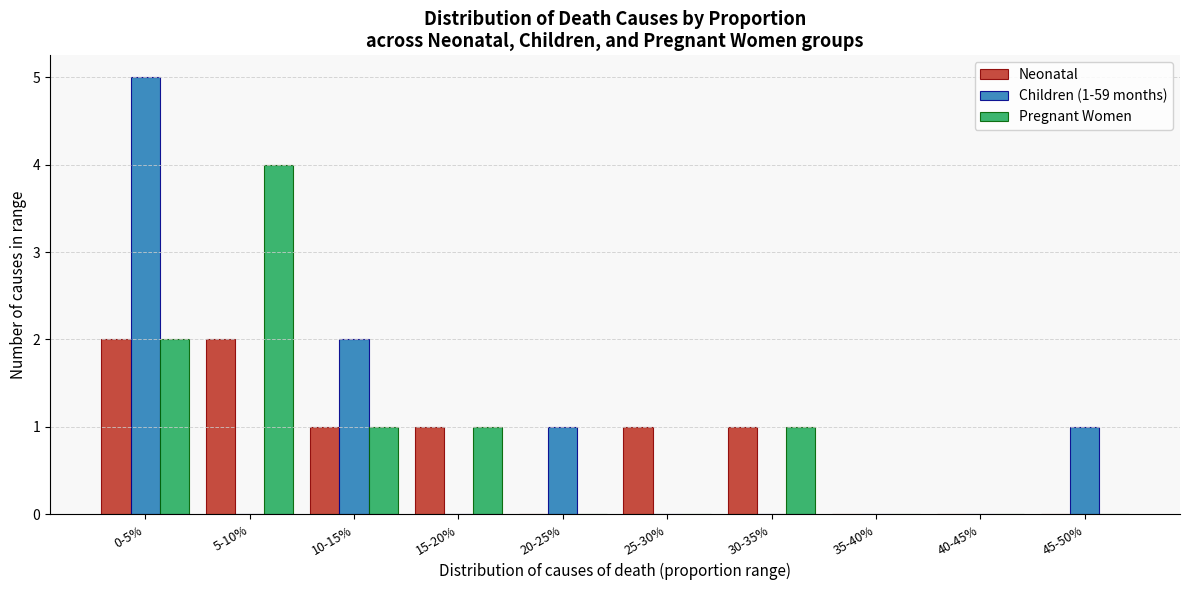

Reading right to left, what are all the values shown in this chart?

Neonatal: 45-50%=0	40-45%=0	35-40%=0	30-35%=1	25-30%=1	20-25%=0	15-20%=1	10-15%=1	5-10%=2	0-5%=2
Children (1-59 months): 45-50%=1	40-45%=0	35-40%=0	30-35%=0	25-30%=0	20-25%=1	15-20%=0	10-15%=2	5-10%=0	0-5%=5
Pregnant Women: 45-50%=0	40-45%=0	35-40%=0	30-35%=1	25-30%=0	20-25%=0	15-20%=1	10-15%=1	5-10%=4	0-5%=2